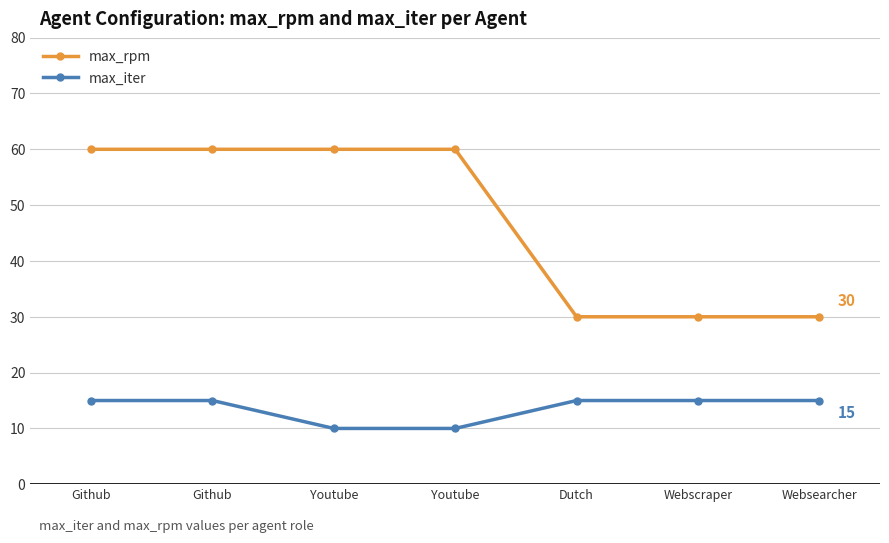

Does the chart have visible grid lines?

Yes